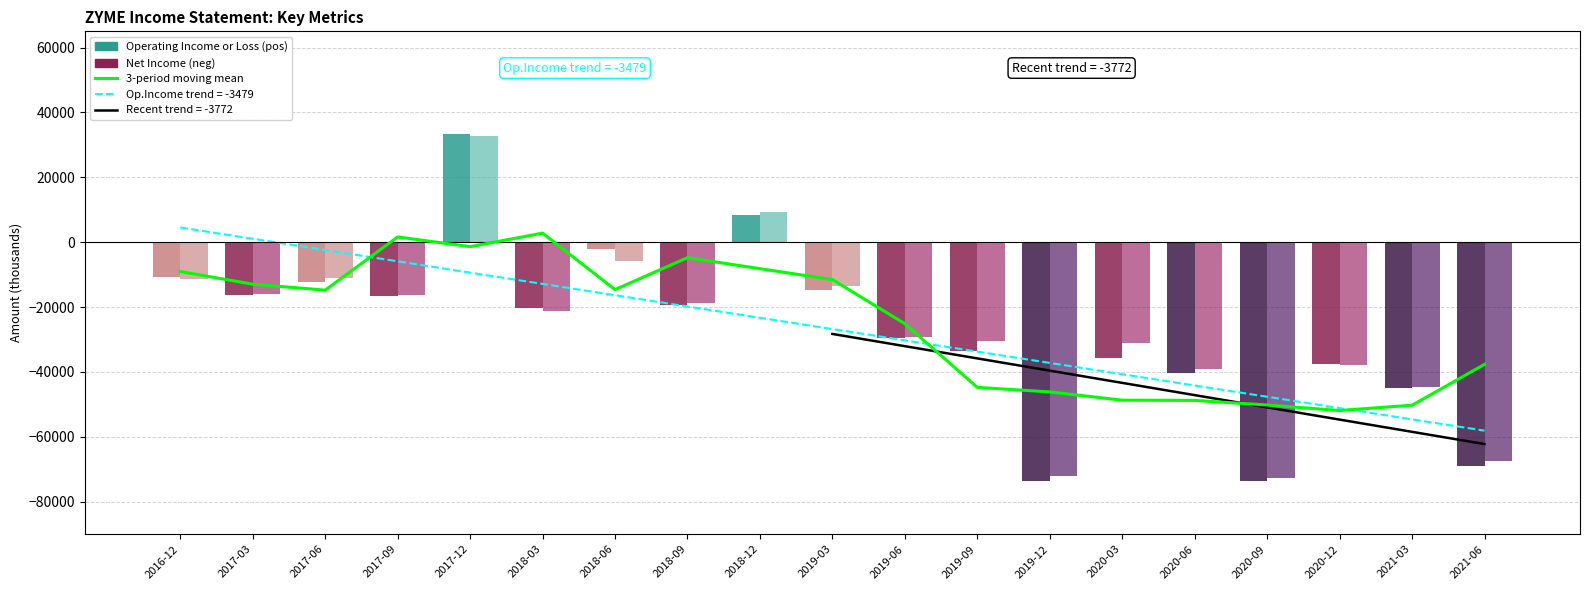

True or false: 3-period moving mean has a value of -541.8 at 2017-12.

False